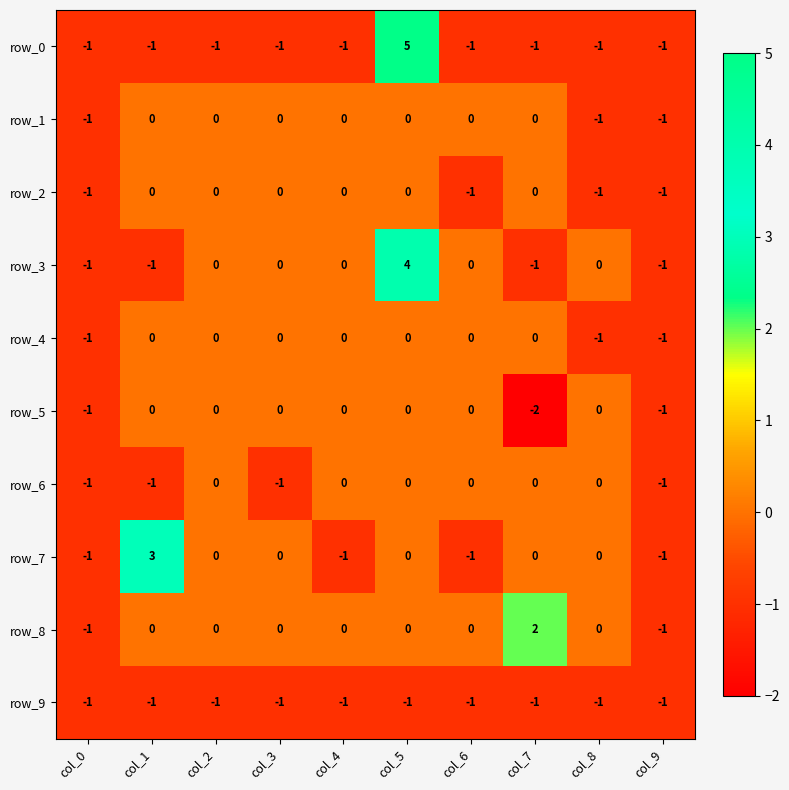

Is the value of row_8 at col_4 greater than the value of row_5 at col_7?

Yes